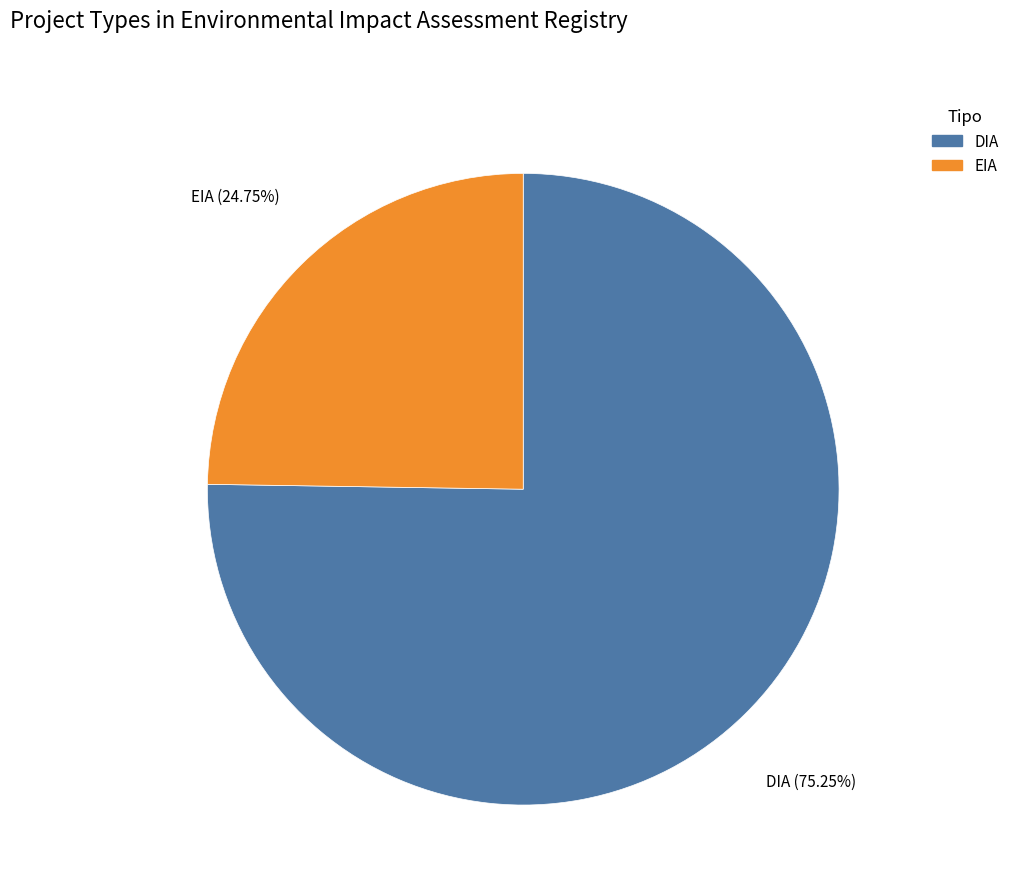

Rank the categories by value from highest to lowest.

DIA, EIA